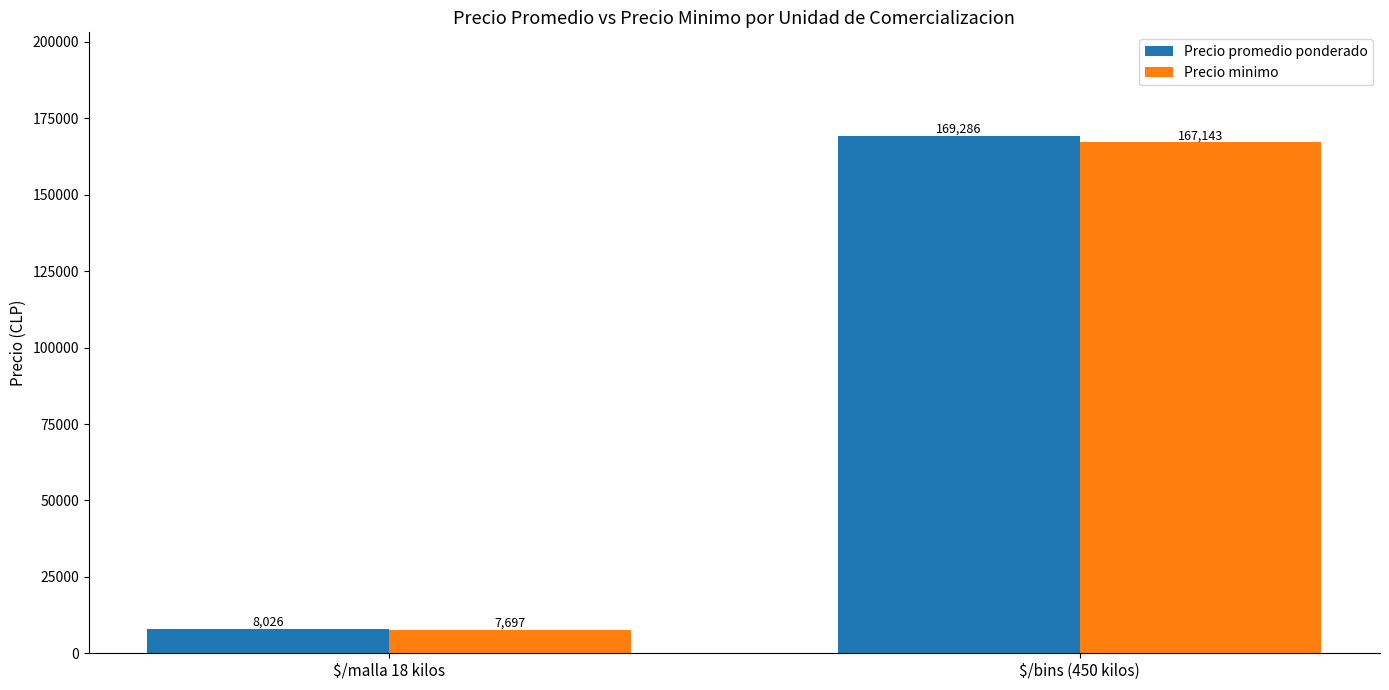

At which label is Precio promedio ponderado closest to 88656?

$/malla 18 kilos